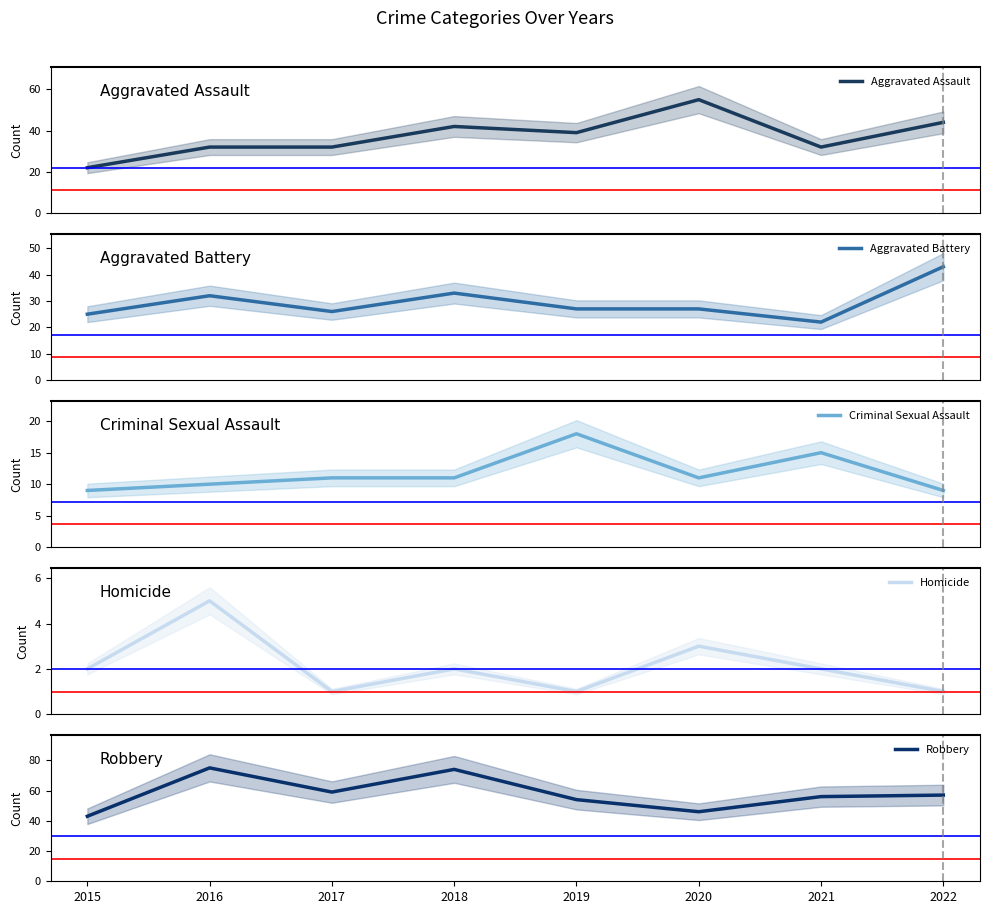

At which category is the sum across all series the highest?

2018